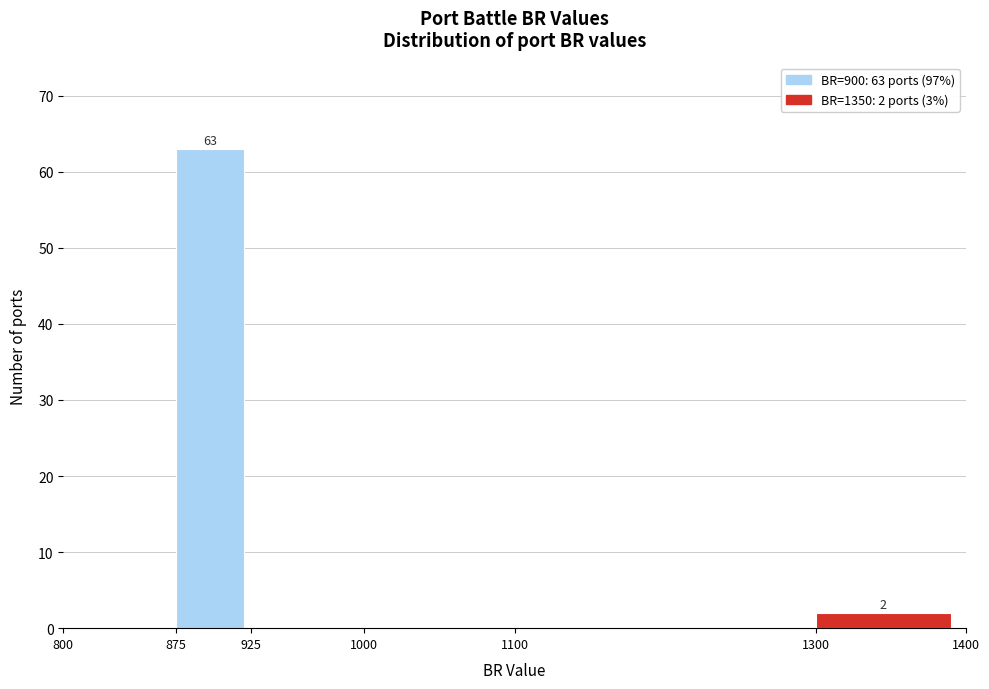

Over which range of the x-axis is the bar tallest?

875 to 925